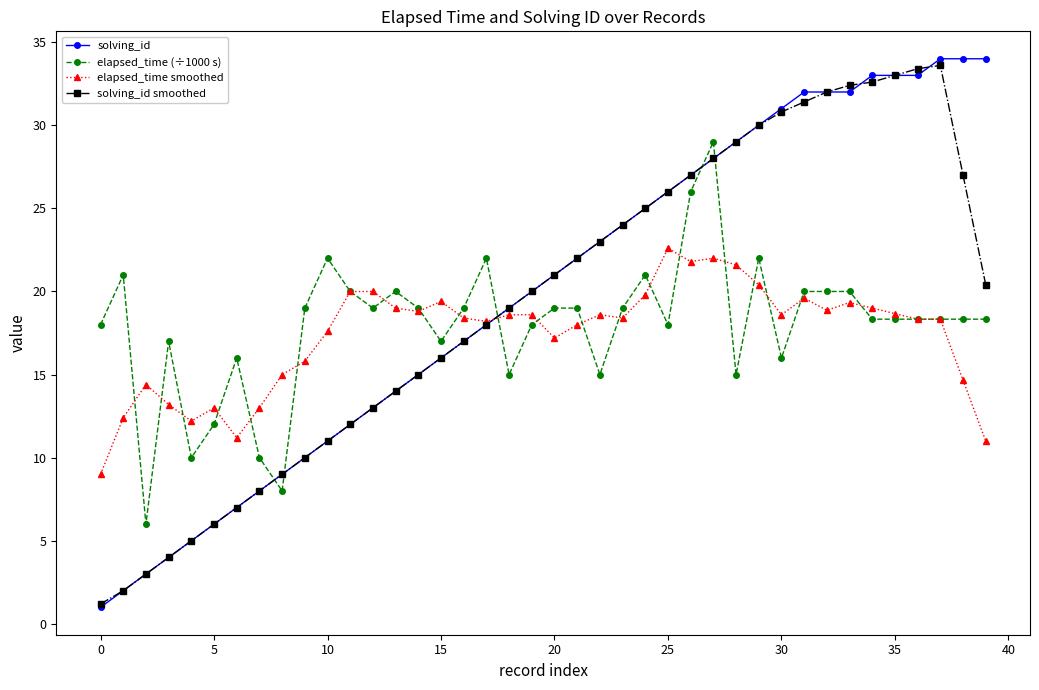

Rank the series by their average value, from lowest to highest.

elapsed_time smoothed, elapsed_time (÷1000 s), solving_id smoothed, solving_id